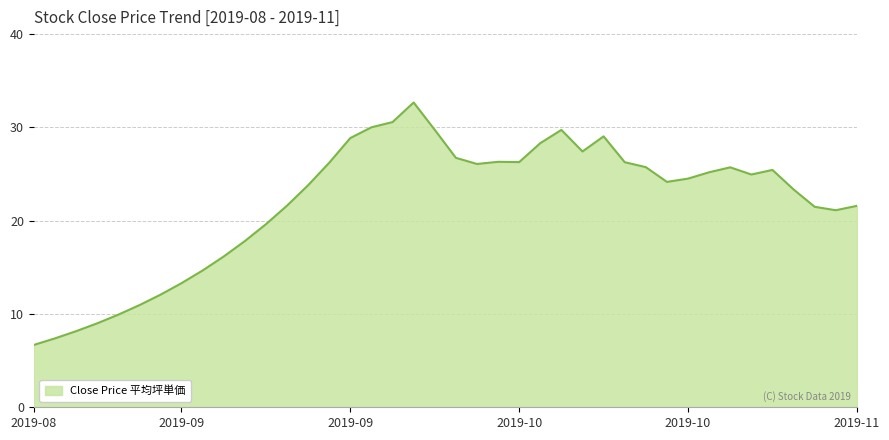

What is the smallest value displayed?

6.7